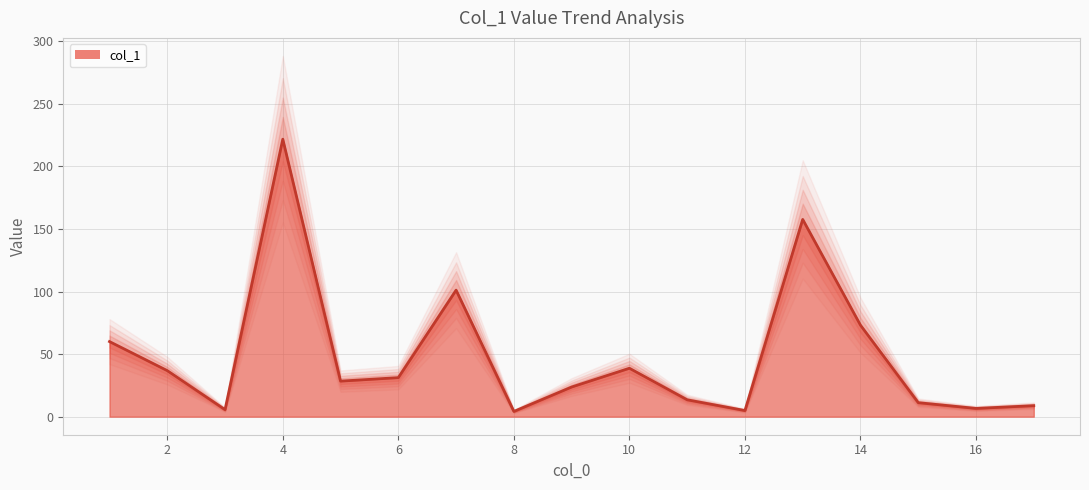

True or false: the data has more than 2 interior local peaks.

True